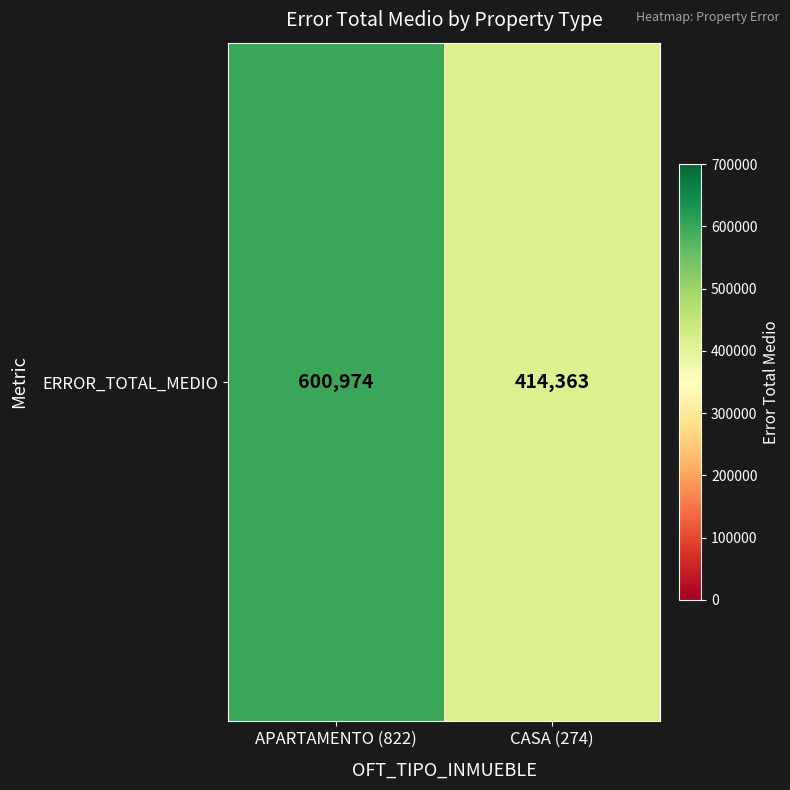

True or false: the data shows 1034309.7 at APARTAMENTO (822).

False